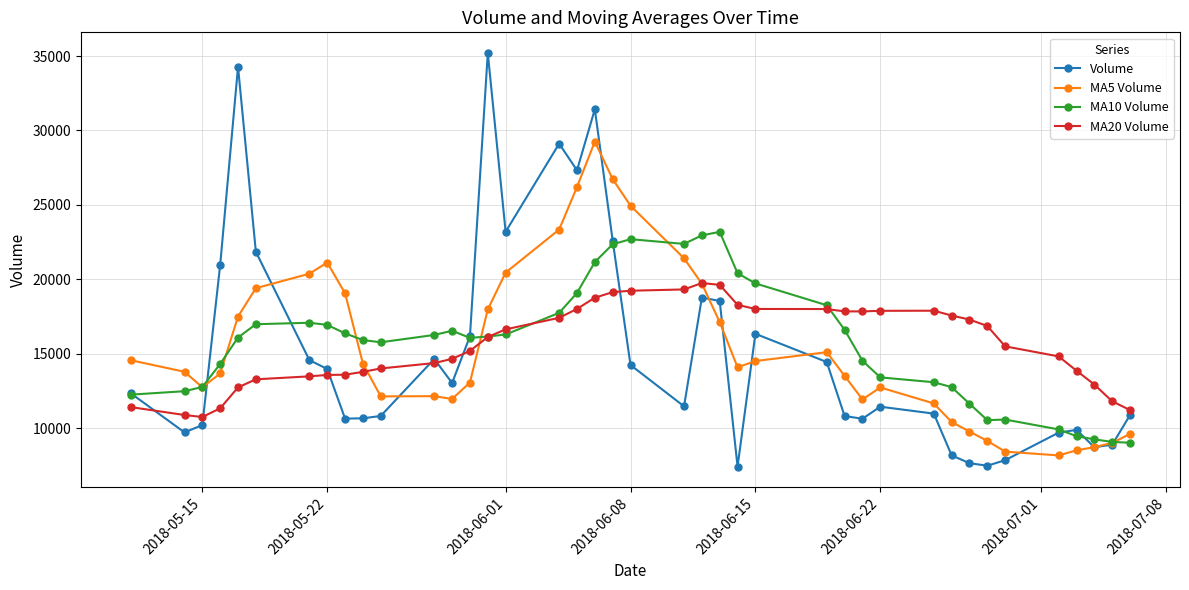

List the series in order of their peak value, highest first.

Volume, MA5 Volume, MA10 Volume, MA20 Volume